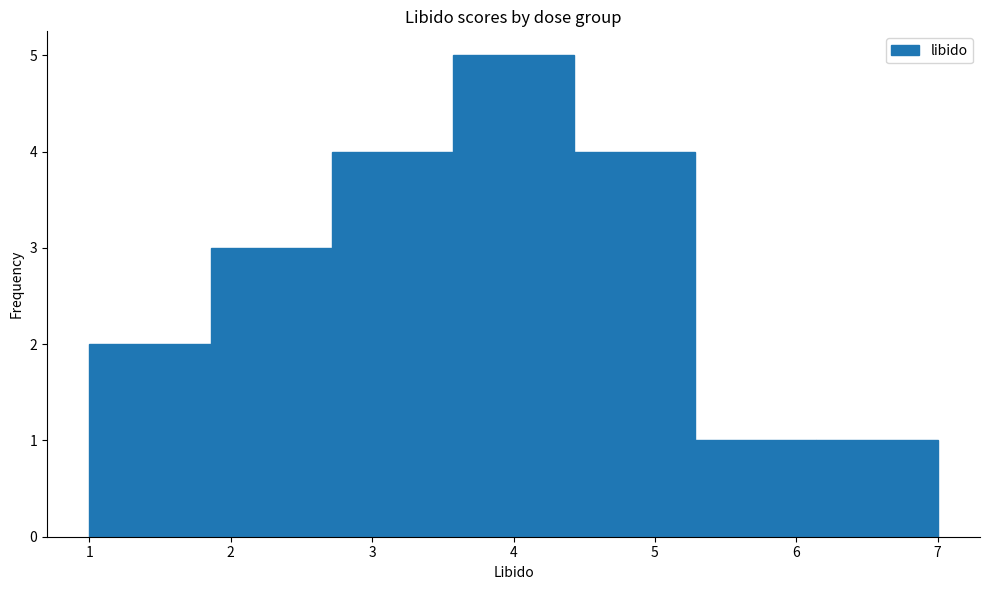

Which range on the x-axis has the tallest bar?

3.6 to 4.4